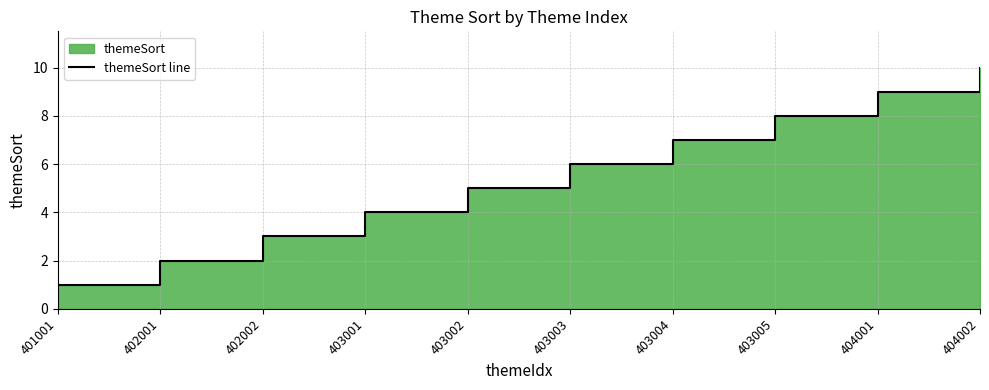

Which has a higher value, 402001 or 403005?

403005